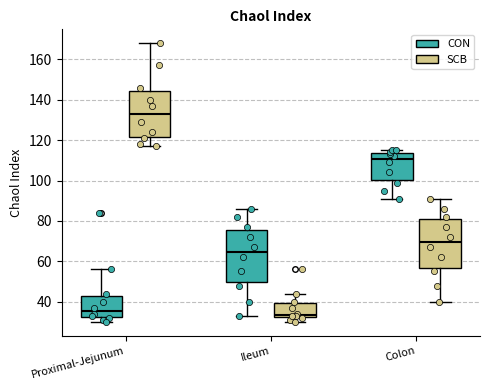

Comparing the boxes themselves (not the whiskers), which one is the tallest?

Ileum (CON)